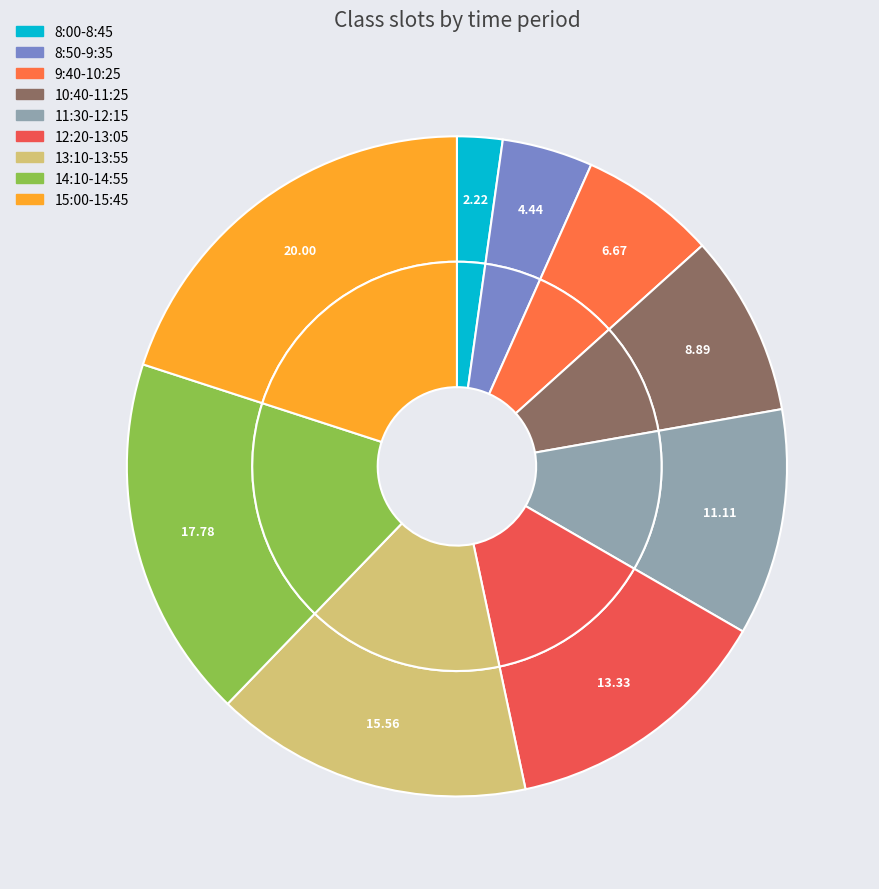

Is the sum of 12:20-13:05 and 13:10-13:55 greater than half?

No